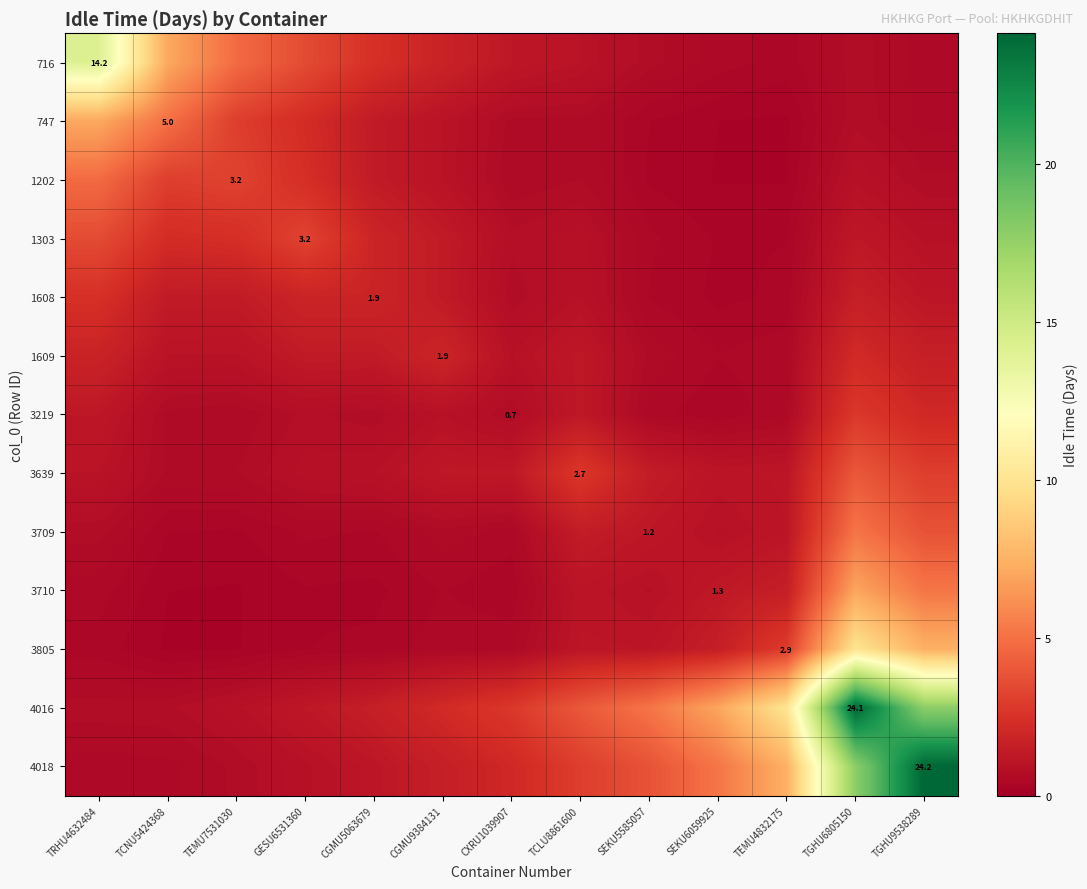

At which category is the sum across all series the highest?

TGHU6805150